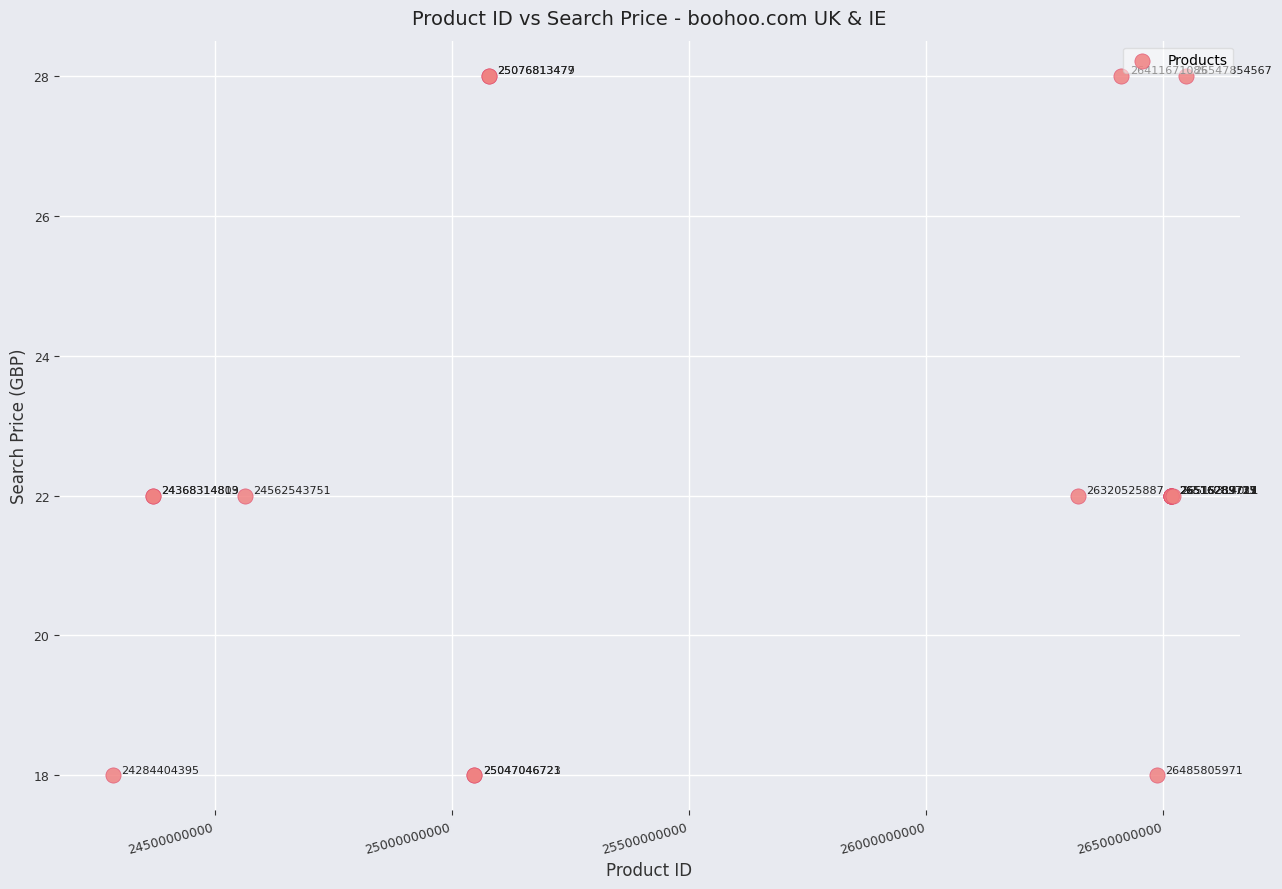

What Y value in the scatter plot is closest to 23?

22